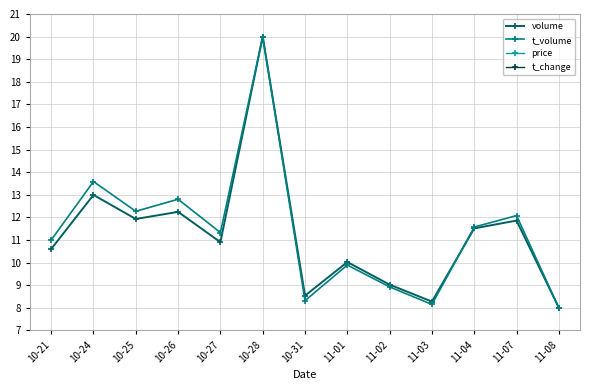

At 11-03, list the series in order from largest to smallest.

volume, t_volume, price, t_change